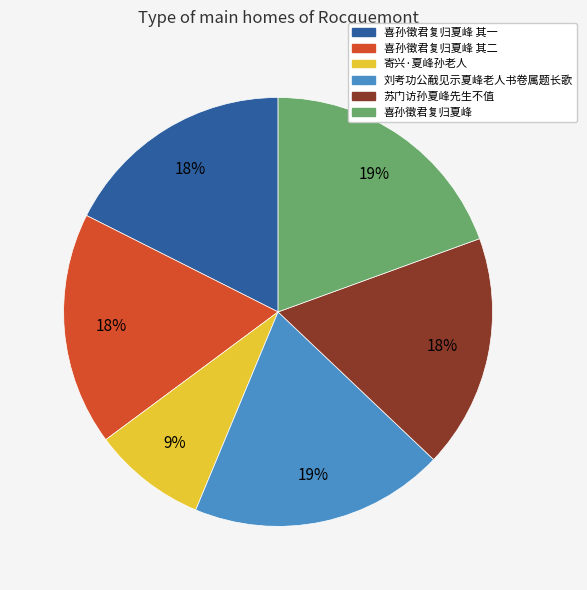

To the nearest percent, what portion does 喜孙徵君复归夏峰 其一 represent?

18%